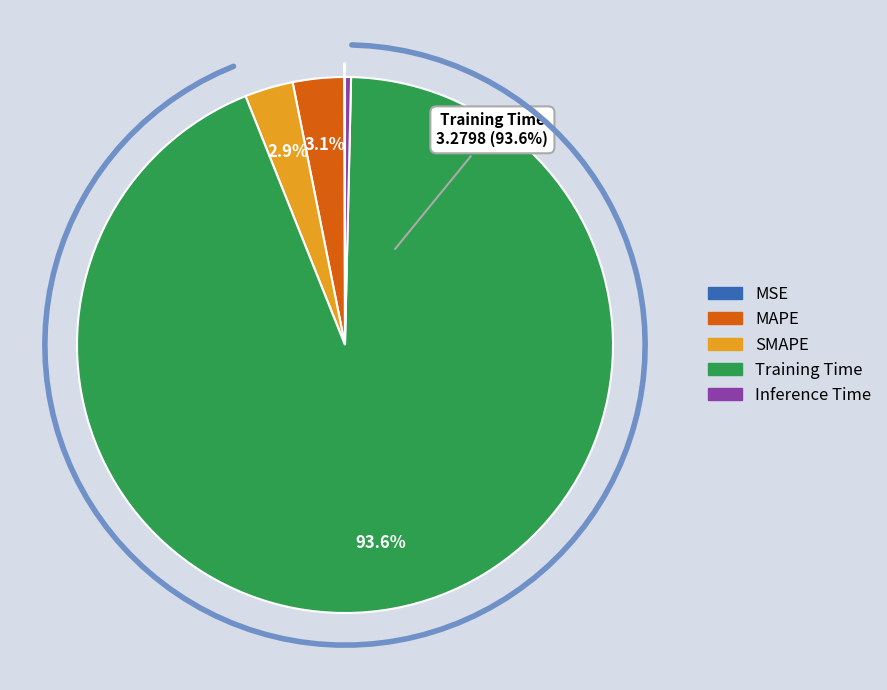

What is the change in value from SMAPE to Inference Time?

-0.1